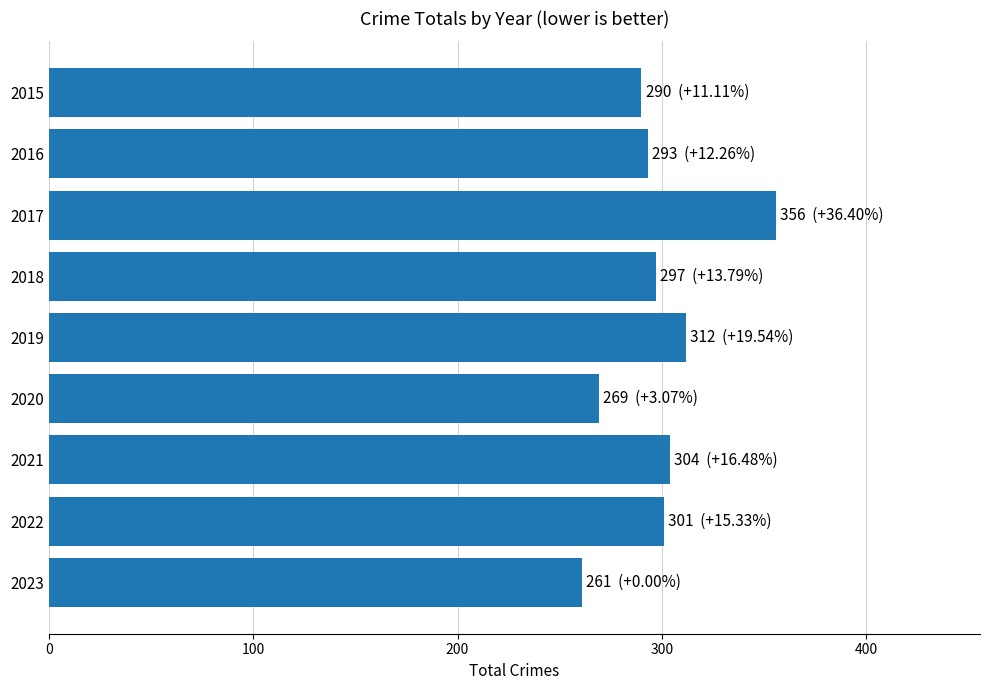

Count the number of data series in this chart.

1